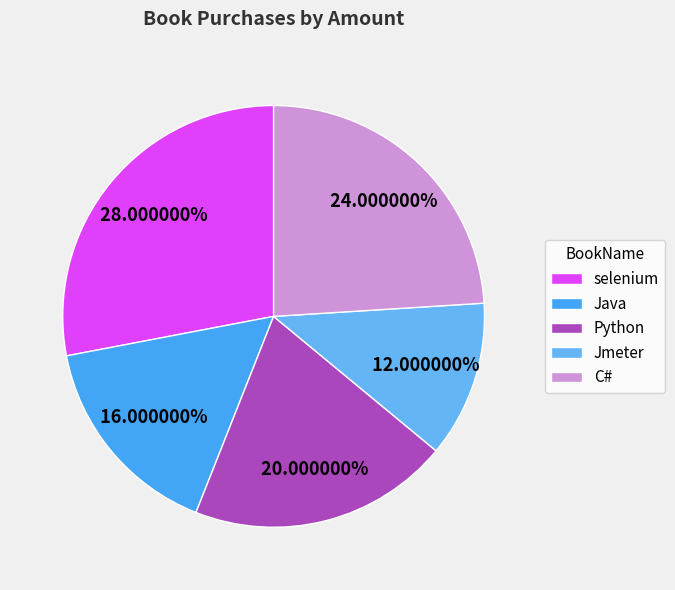

How many slices are in this pie chart?

5